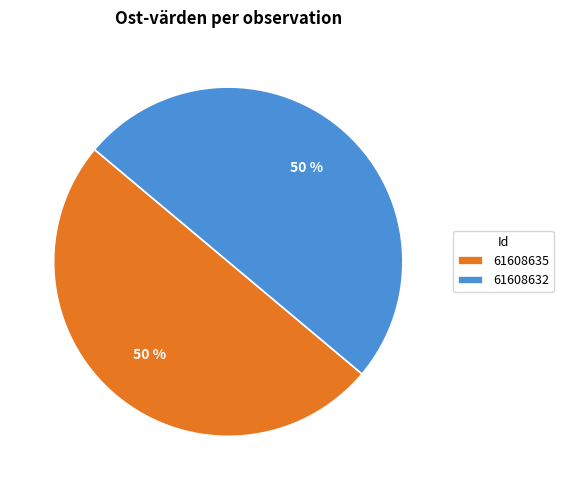

Is the sum of 61608632 and 61608635 greater than half?

Yes